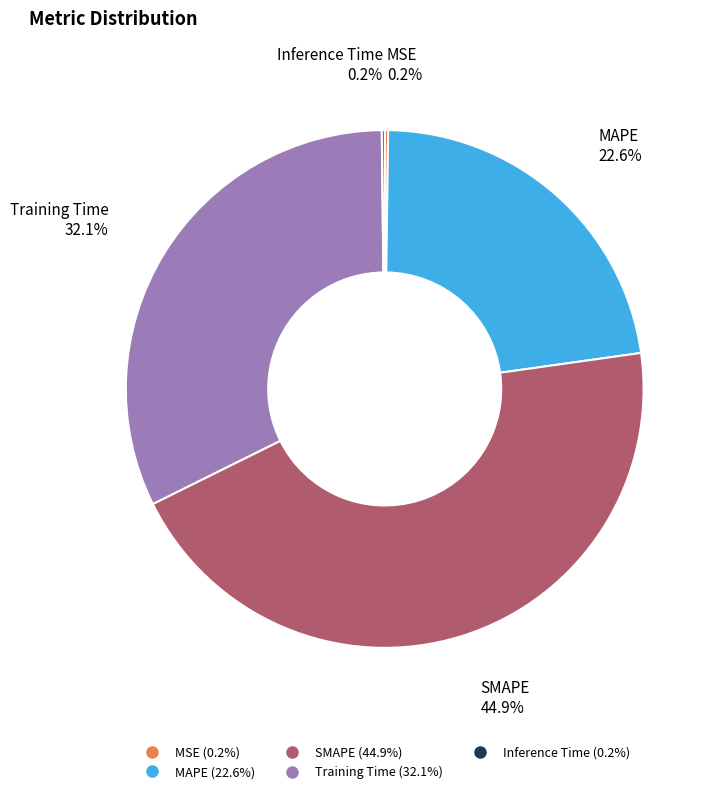

What portion of the pie excludes SMAPE?

55.1%